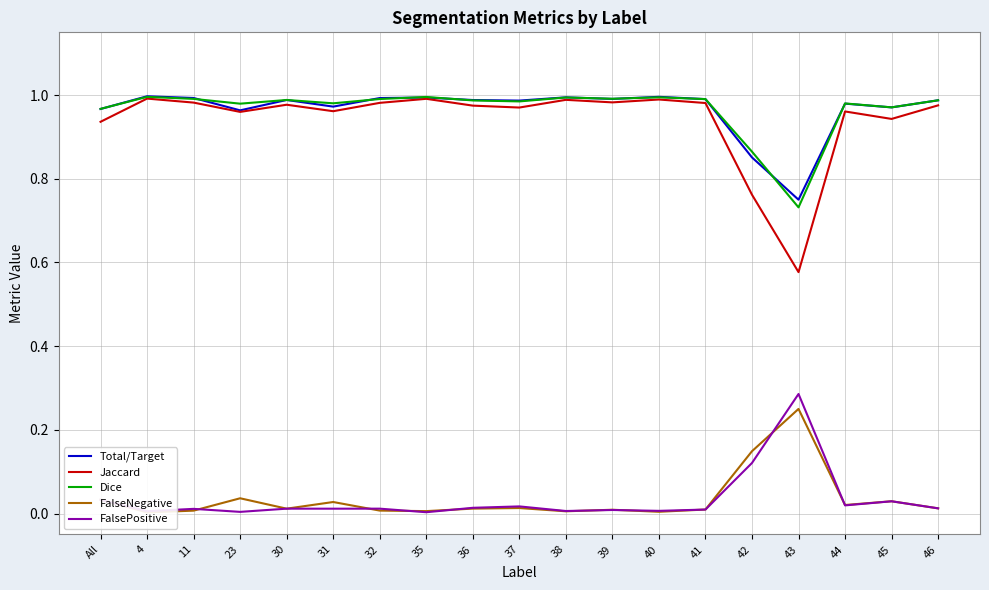

At how many categories does at least one series exceed 0?

19